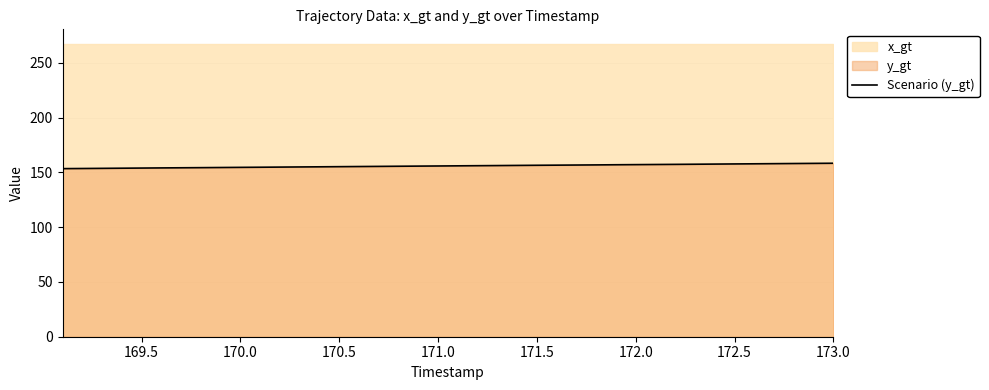

Reading right to left, extract all data points from this chart.

158.4	158.2	158.1	158.0	157.9	157.7	157.6	157.5	157.3	157.2	157.1	157.0	156.8	156.7	156.6	156.5	156.4	156.2	156.1	156.0	155.9	155.7	155.6	155.5	155.4	155.2	155.1	155.0	154.8	154.7	154.6	154.5	154.3	154.2	154.1	154.0	153.8	153.7	153.6	153.4